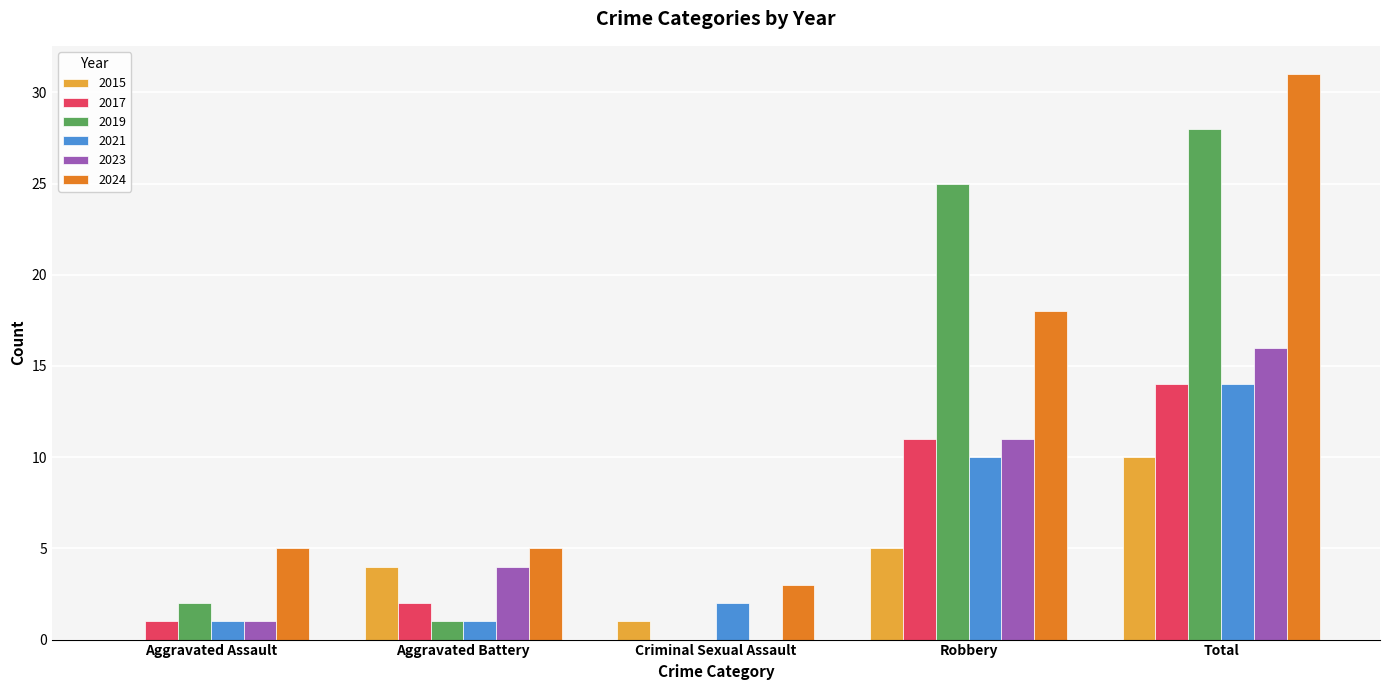

Between Aggravated Battery and Total, which series saw the biggest shift?

2019